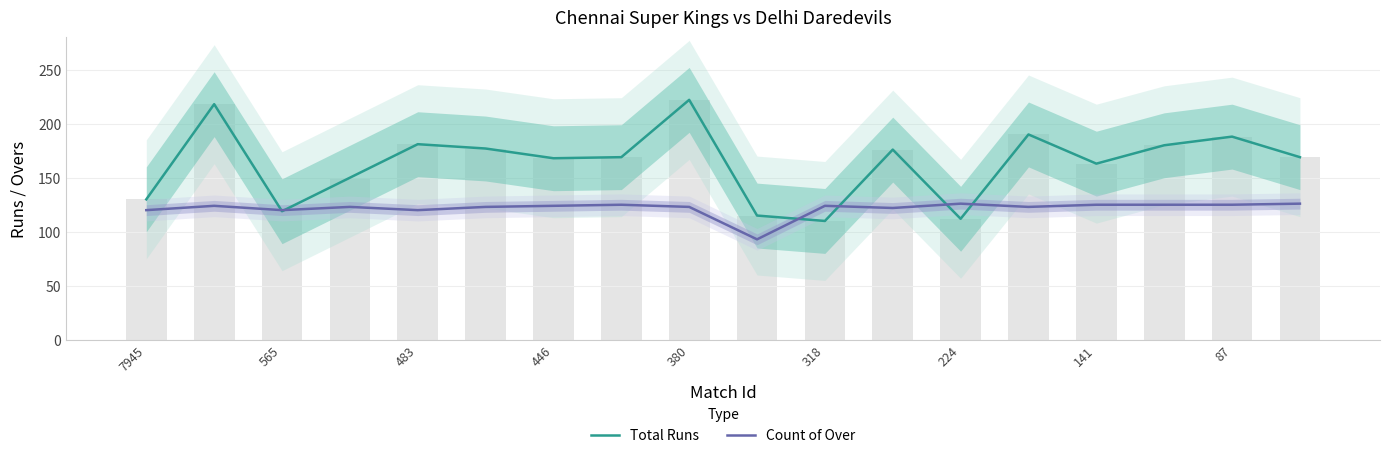

What is the difference between the maximum and second lowest values in the Count of Over series?

6